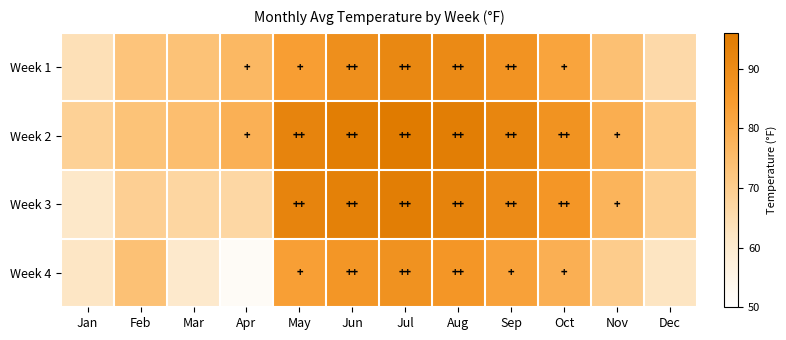

Which series has the widest spread of values?

Week 4